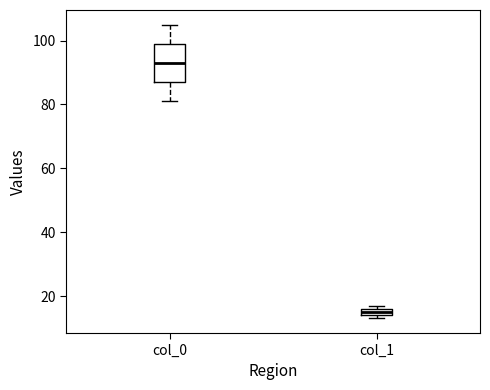

Which box's median line is the highest?

col_0